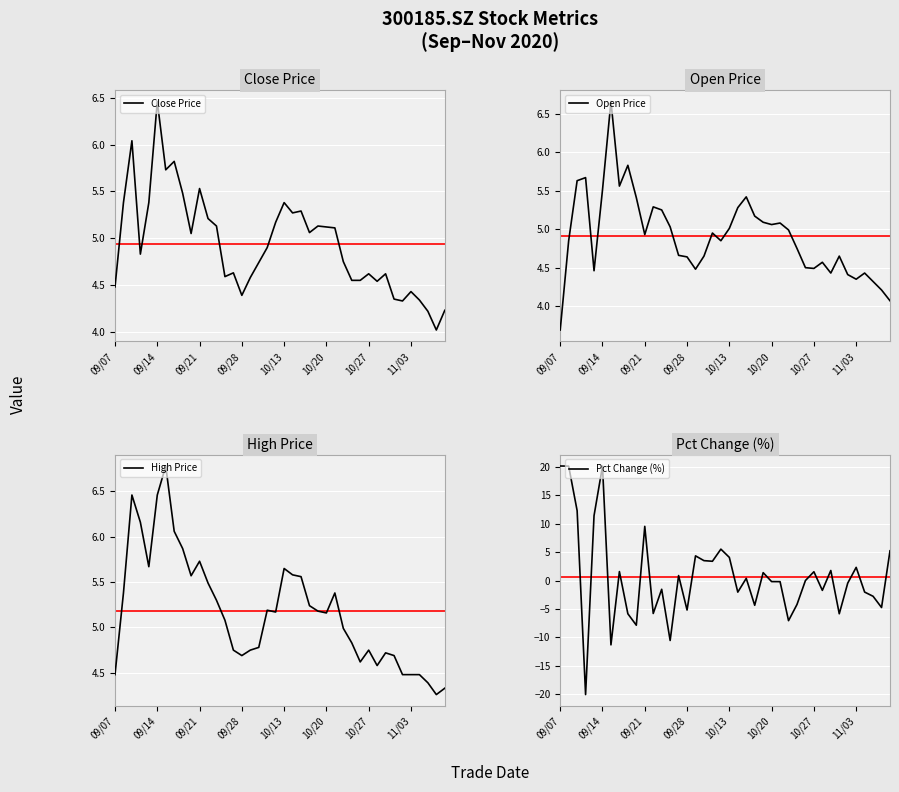

What is the value of the High Price point at the 27th from the left?

5.4